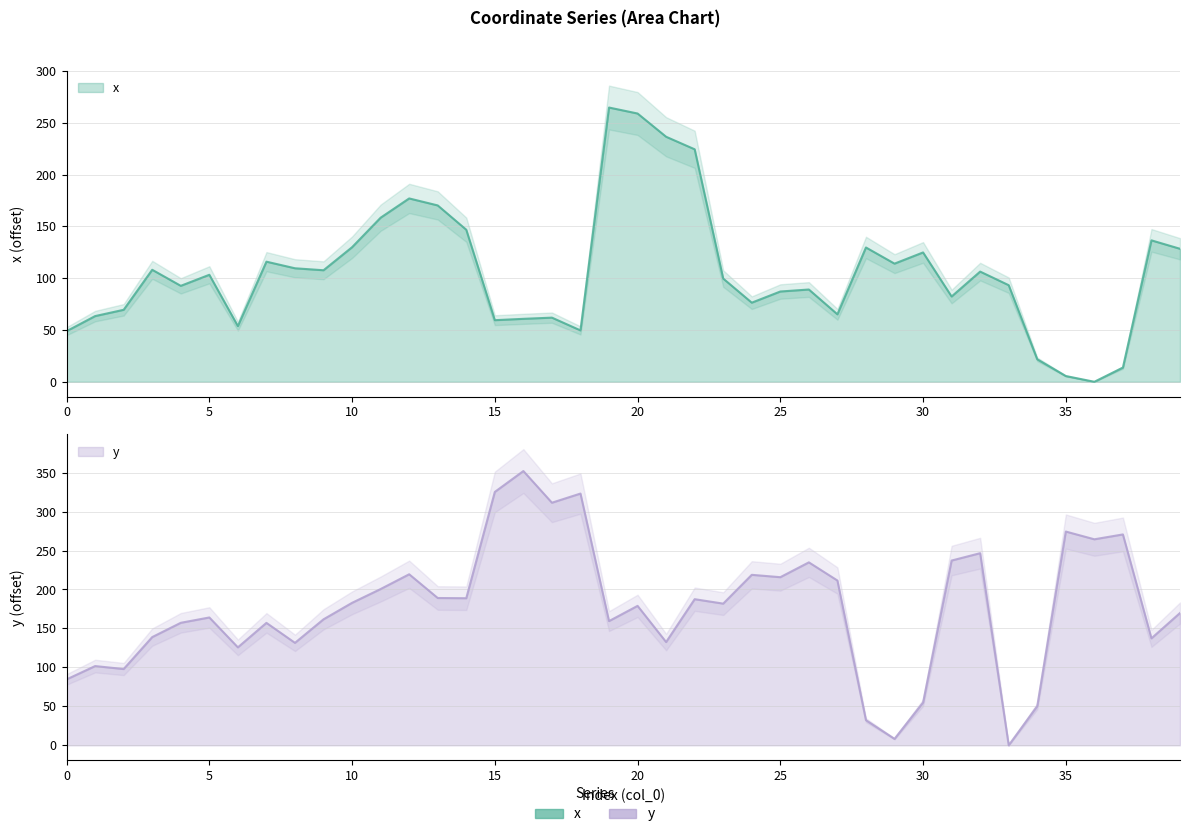

Count the number of data series in this chart.

2